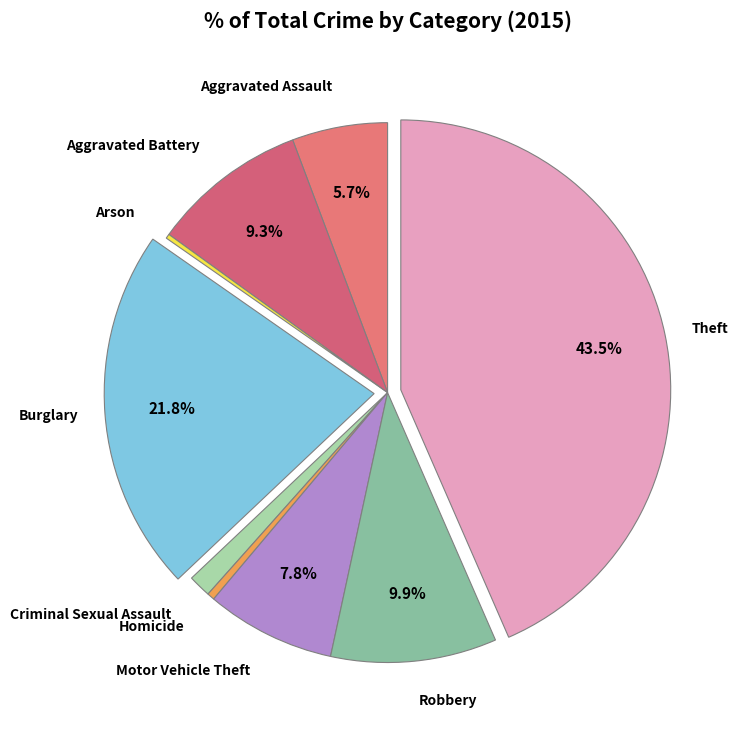

To the nearest percent, what is the average slice percentage?

11%